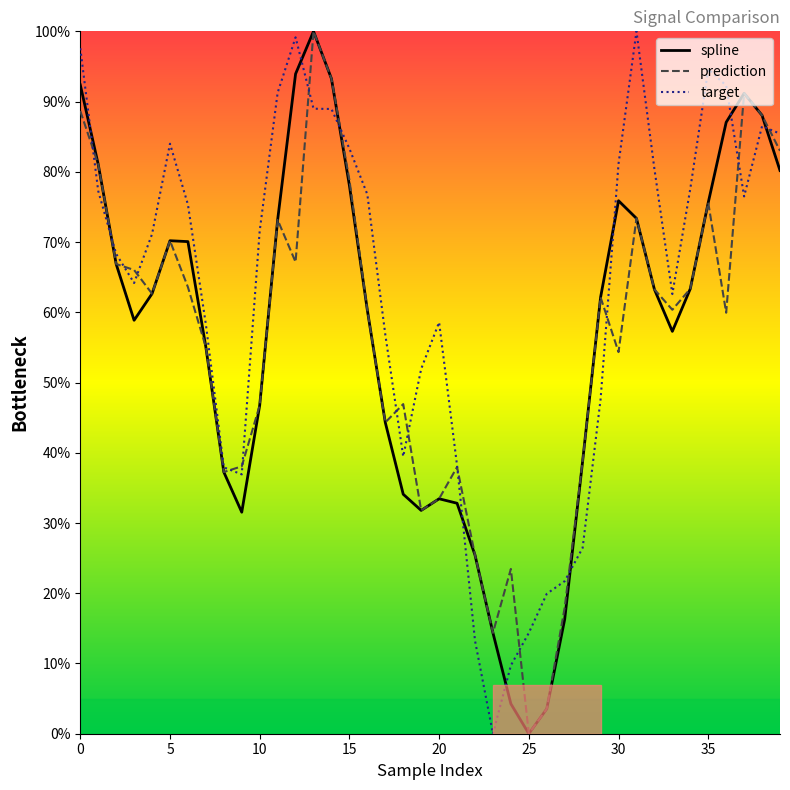

What is the average value of the spline series?

56.7